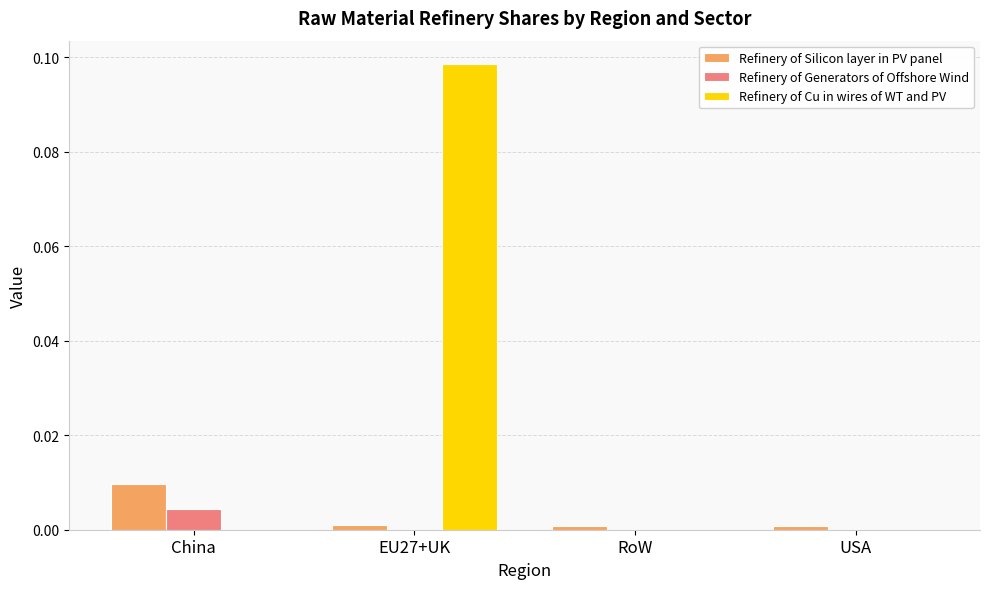

Which series has the largest total across all categories?

Refinery of Cu in wires of WT and PV